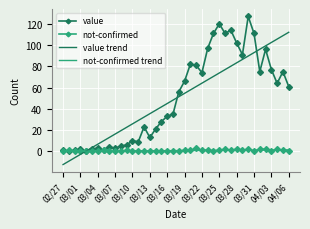

What is the smallest value displayed?

-12.5